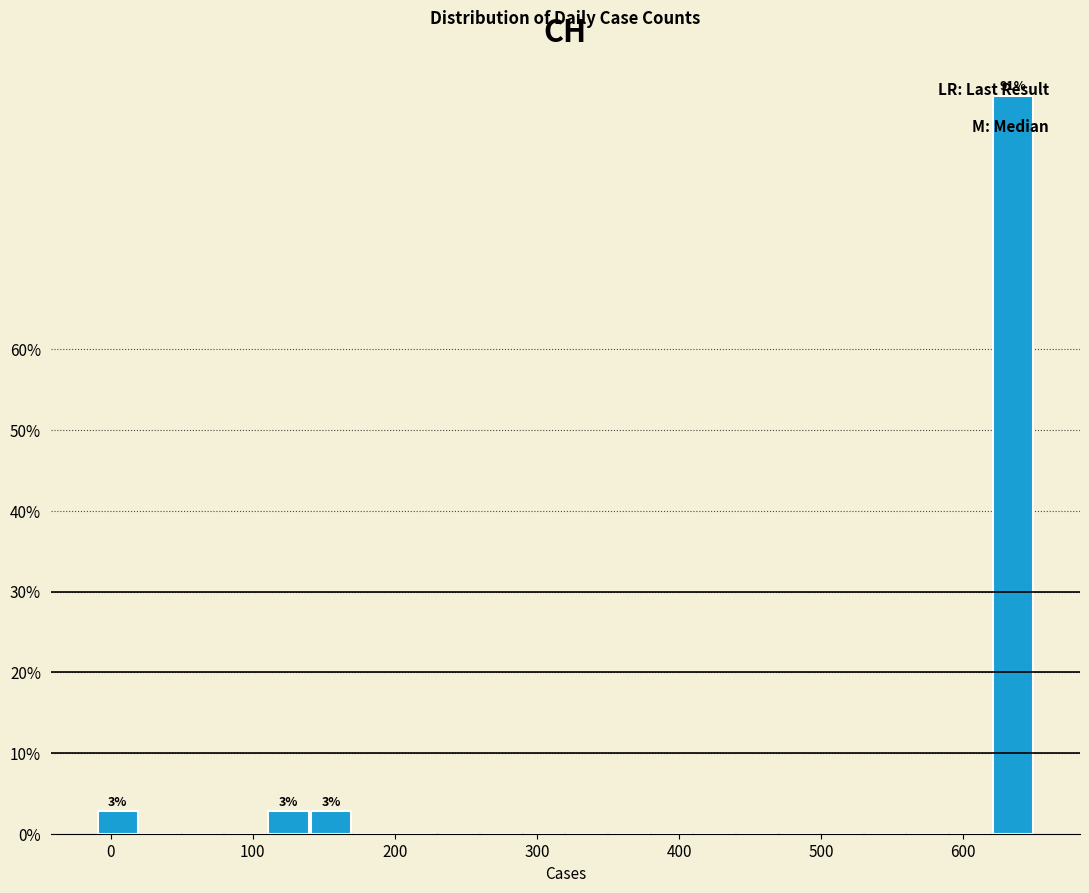

Read against the x-axis, roughly where is the centre of the tallest bar?

640